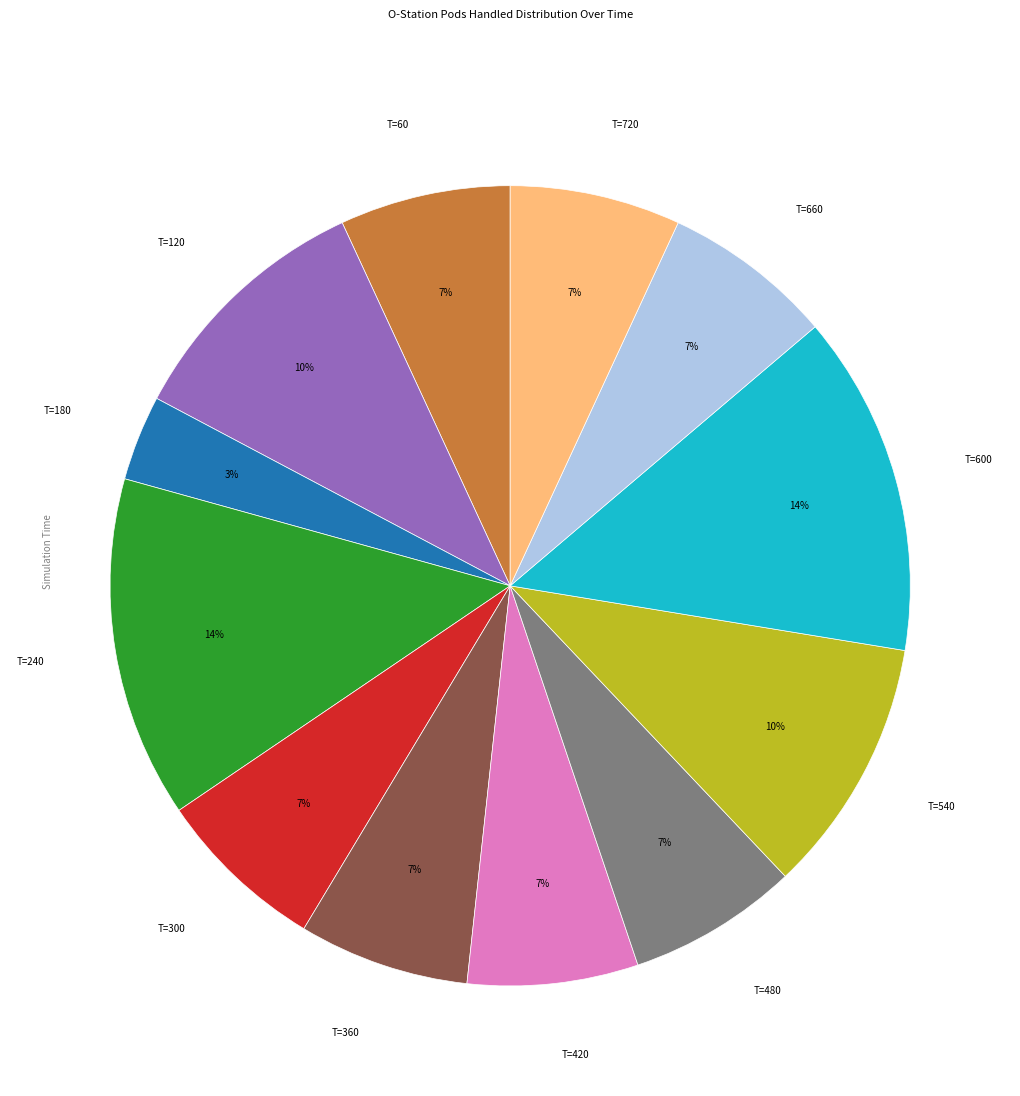

How many slices are in this pie chart?

12